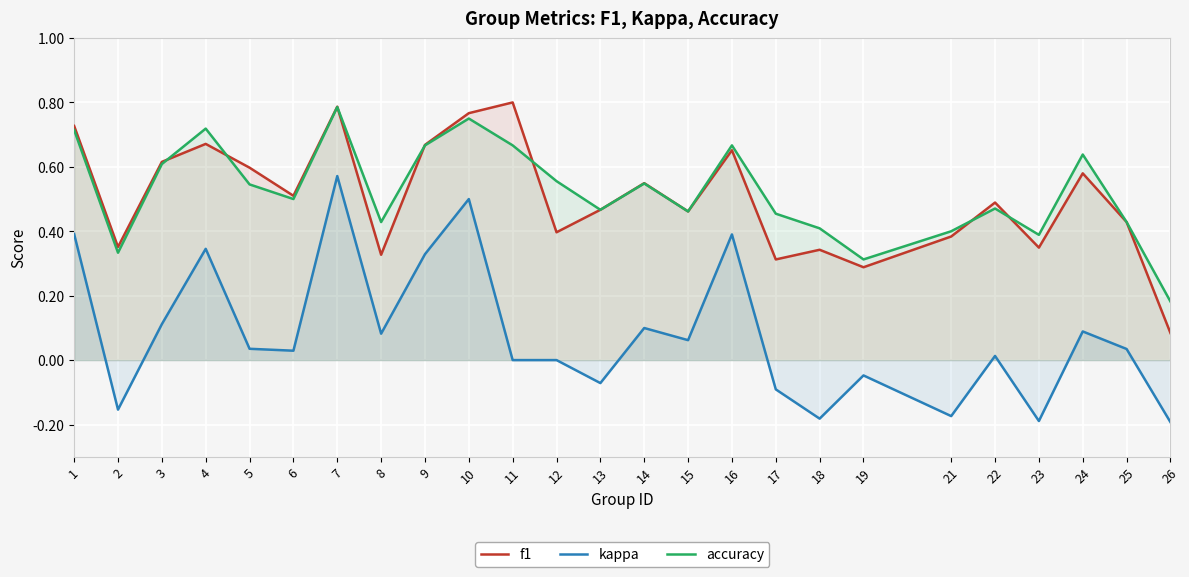

How many values in kappa are below zero?

8